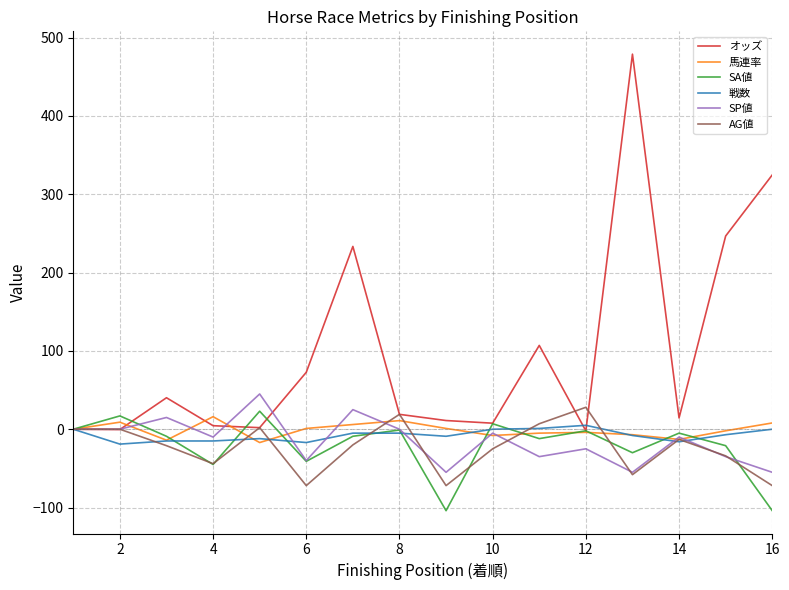

Which series has the largest range (max minus min)?

オッズ